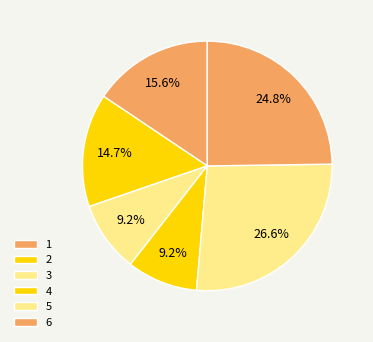

To the nearest percent, what is the combined percentage of 6 and 5?

51%